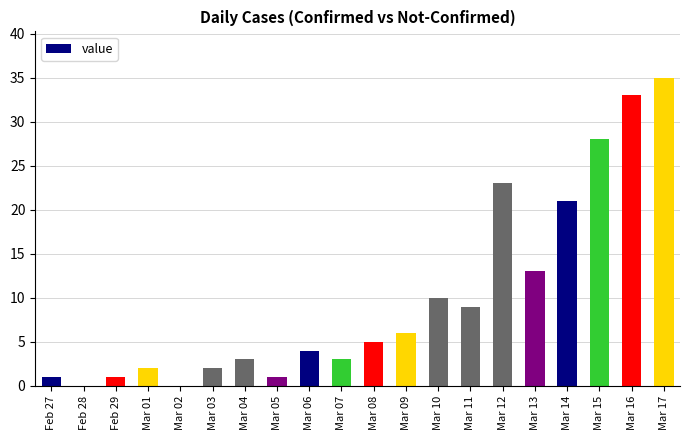

What is the greatest value displayed?

35